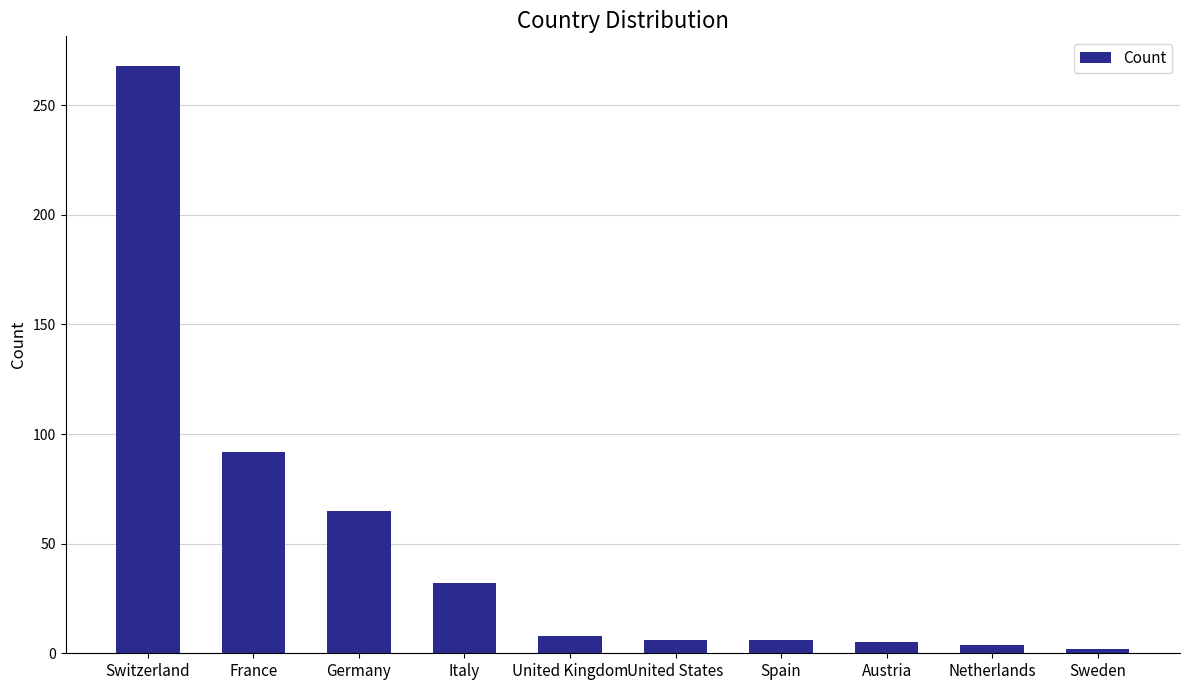

What is the sum of all values?

488